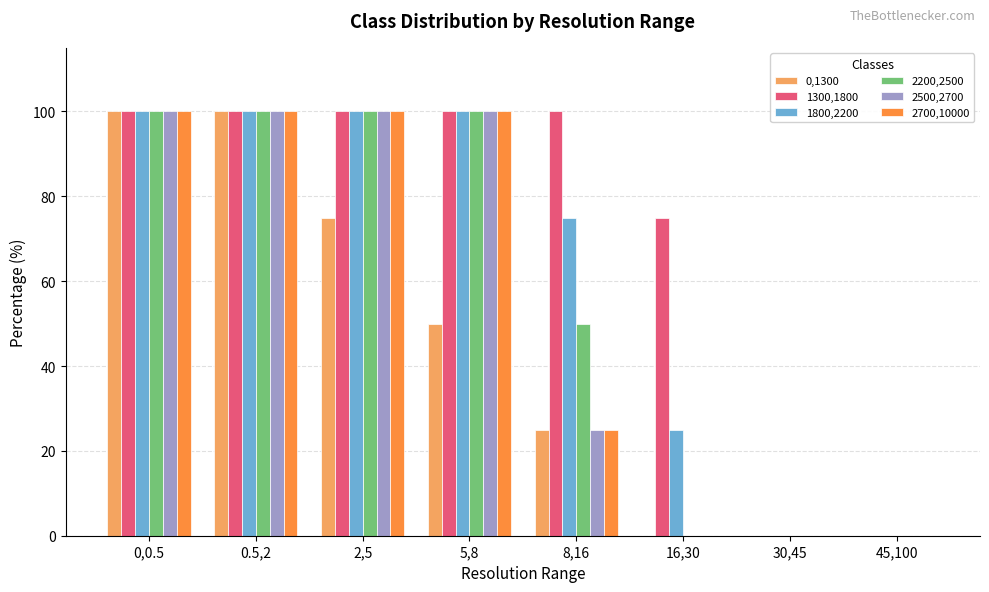

What is the sum of the 2500,2700 values at 0.5,2 and 30,45?

100